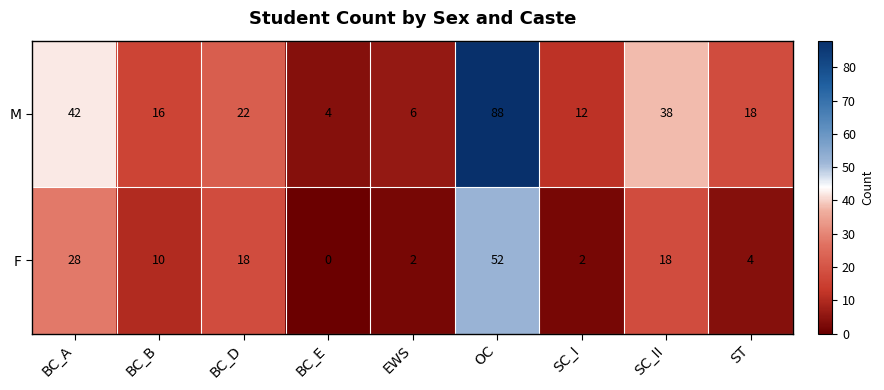

The M series shows 38 at SC_II. True or false?

True